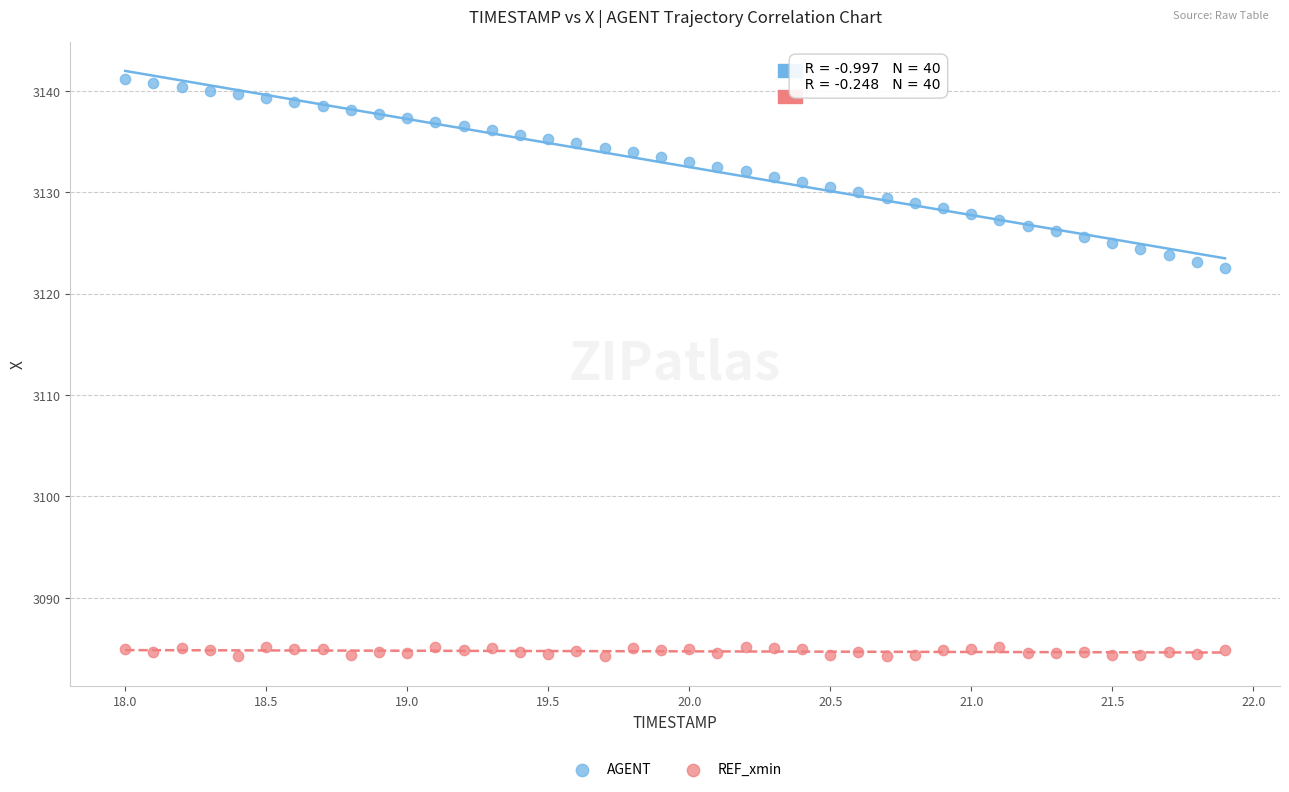

What are all the series names shown in the legend?

AGENT, REF_xmin